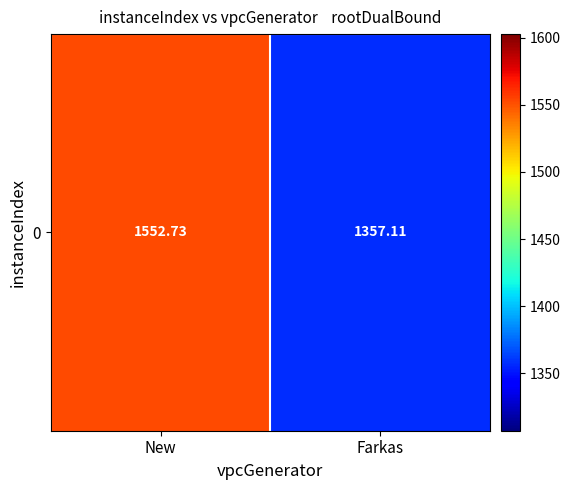

Reading right to left, transcribe all the data shown in this chart.

1357.1	1552.7